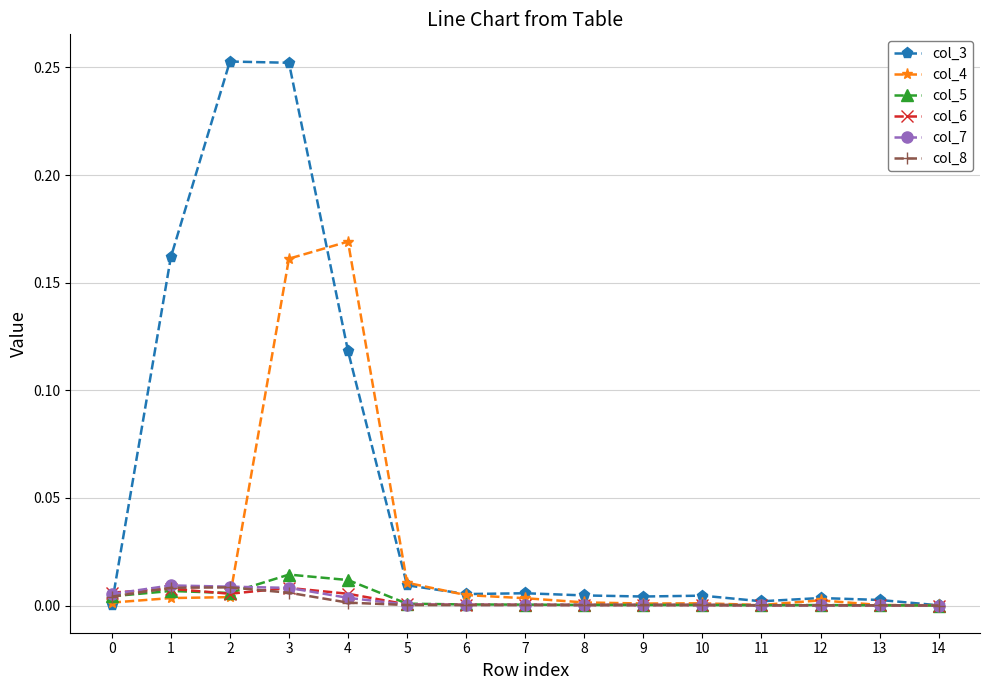

Which series has the widest spread of values?

col_3